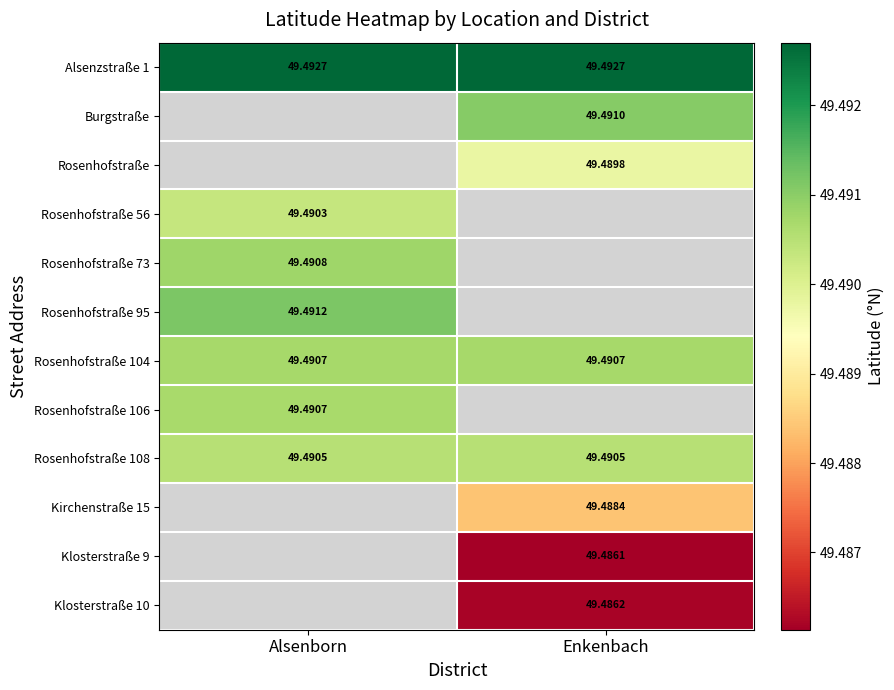

List the labels in order of Alsenzstraße 1 value, smallest first.

Alsenborn, Enkenbach